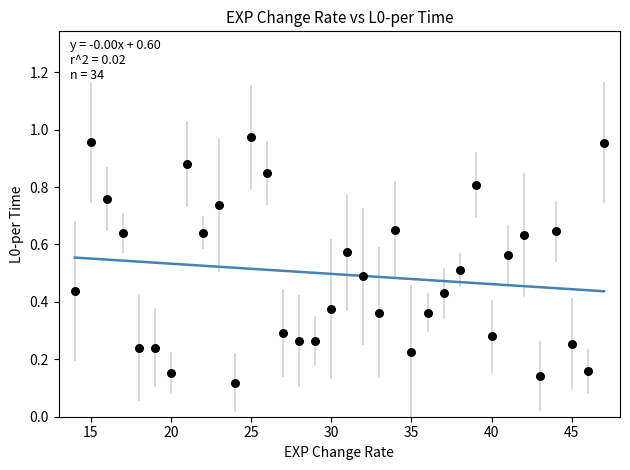

What is the range of X values (max minus min)?

33.0